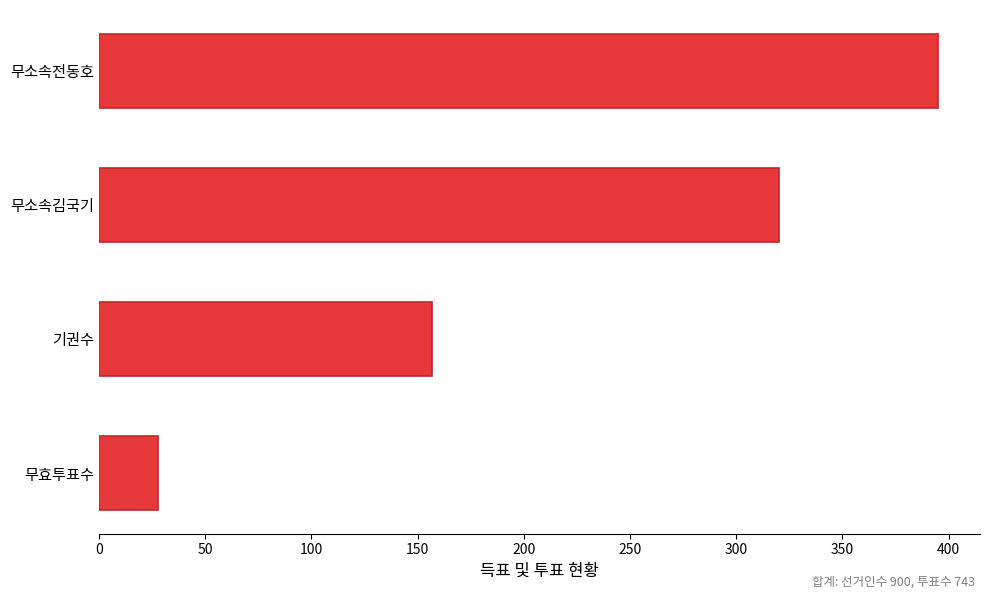

Rank the categories by value from highest to lowest.

무소속전동호, 무소속김국기, 기권수, 무효투표수